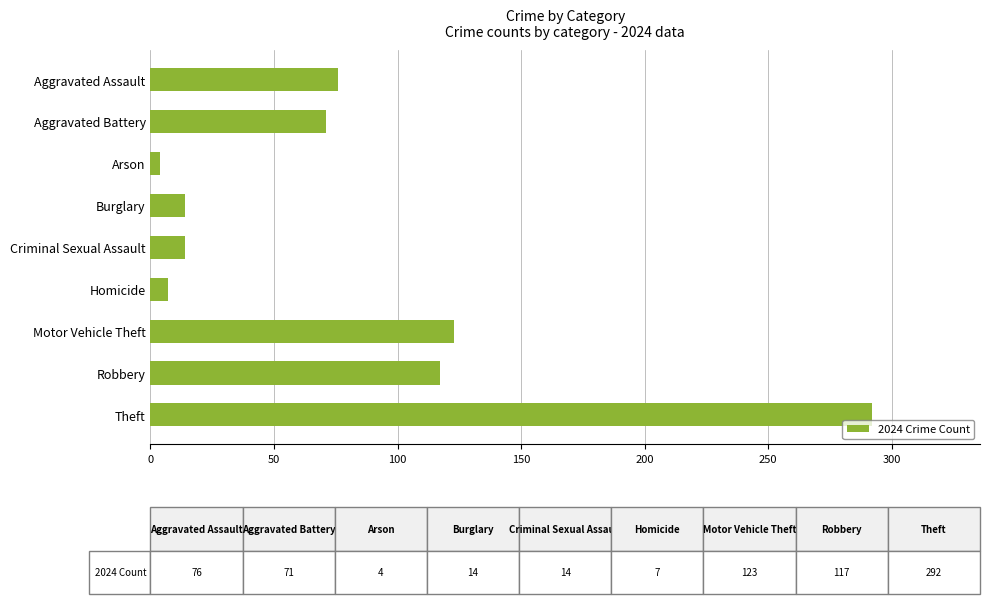

How many values are below 71?

4